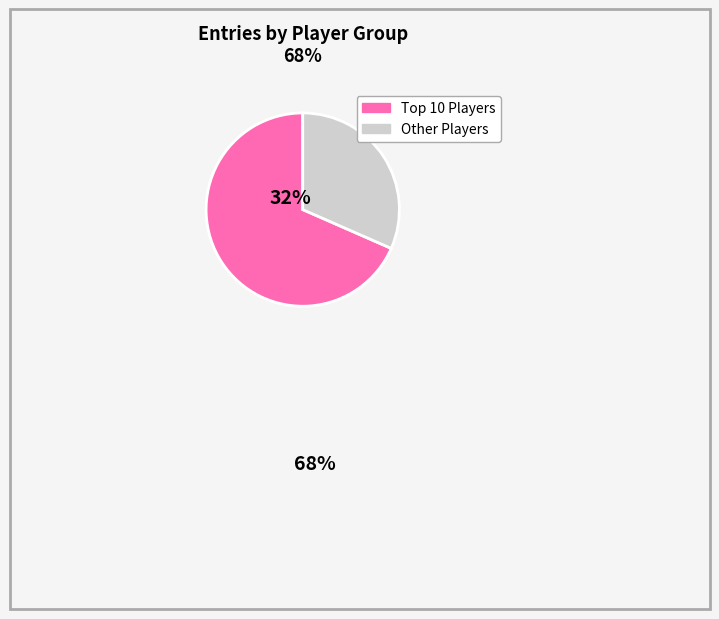

Is there a majority slice in this chart?

Yes